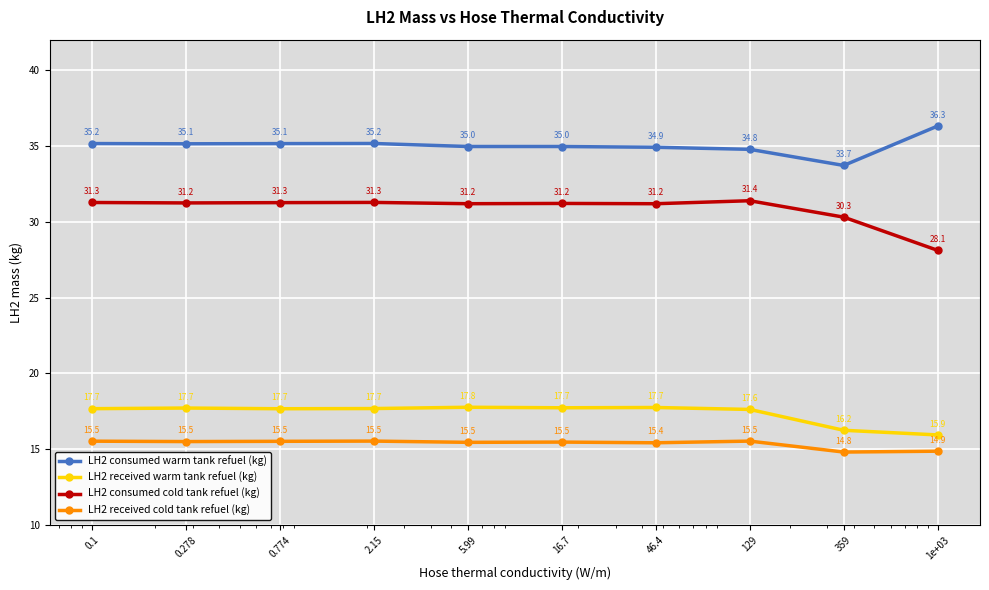

Rank the series by their maximum value, from highest to lowest.

LH2 consumed warm tank refuel (kg), LH2 consumed cold tank refuel (kg), LH2 received warm tank refuel (kg), LH2 received cold tank refuel (kg)